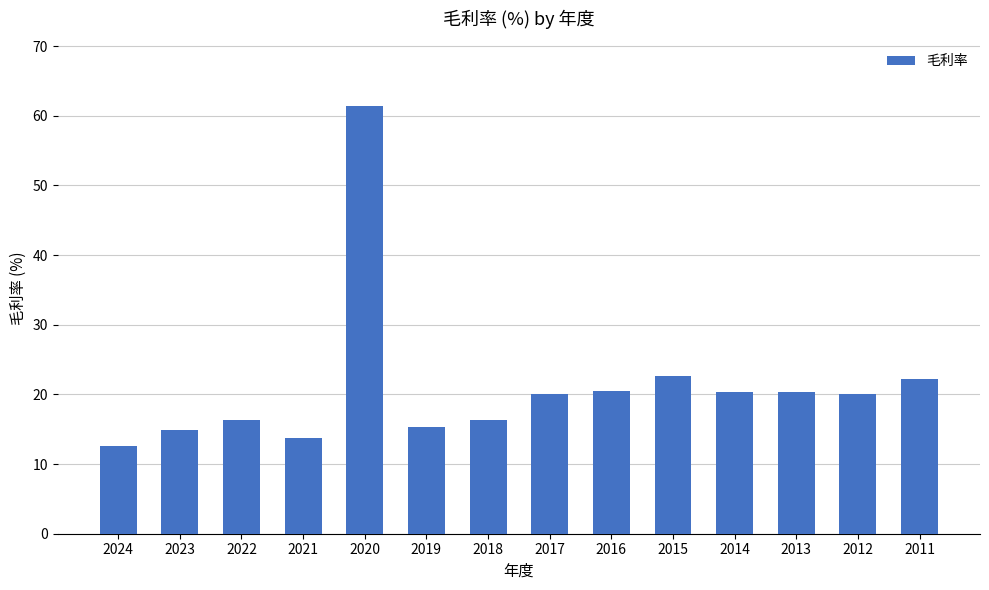

What is the change in value from 2018 to 2017?

+3.7